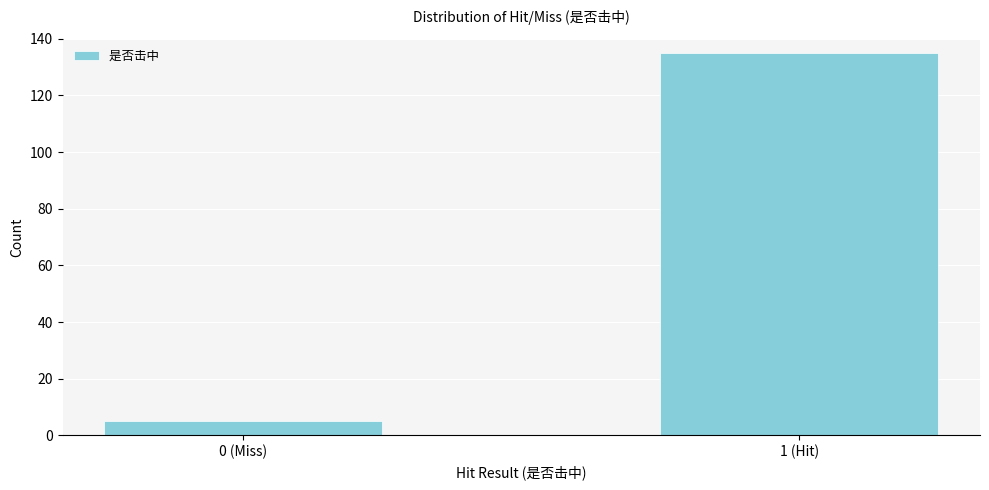

Reading left to right, what are all the values shown in this chart?

0 (Miss)=5	1 (Hit)=135